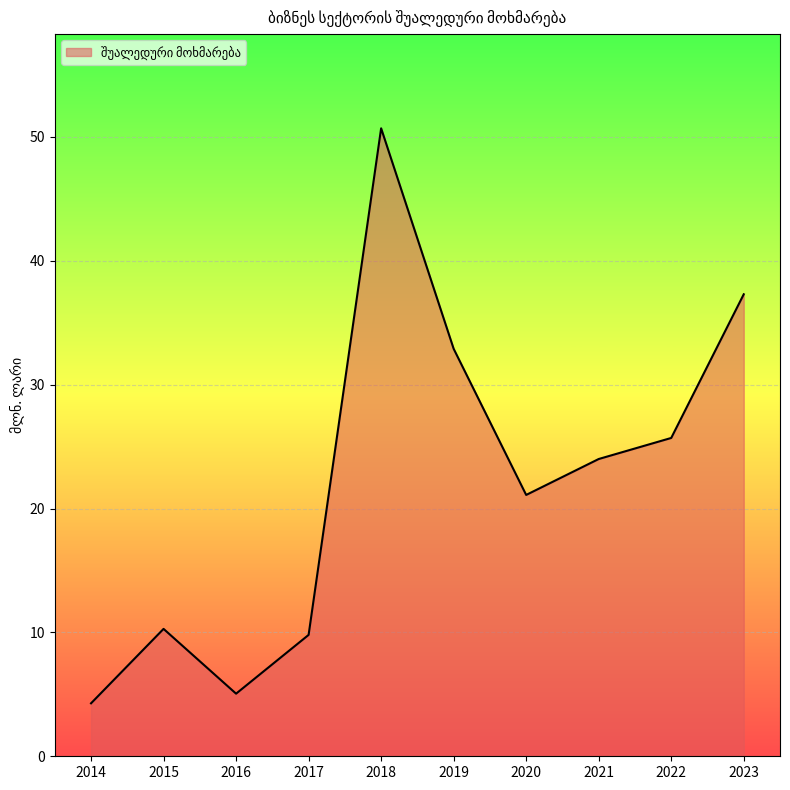

Where is the data nearest to the value 27?

2022